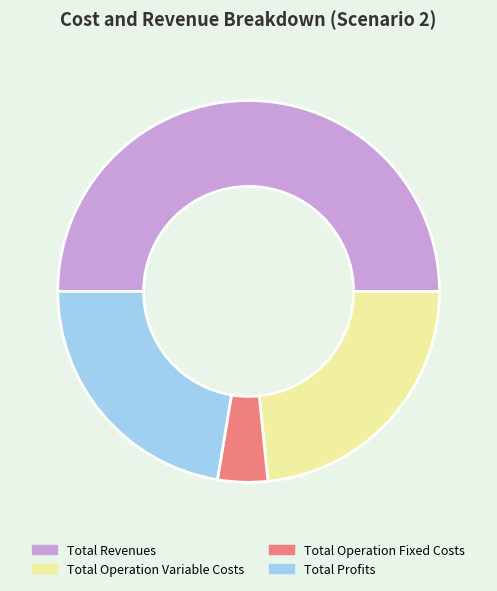

What is the largest slice in the pie chart?

Total Revenues